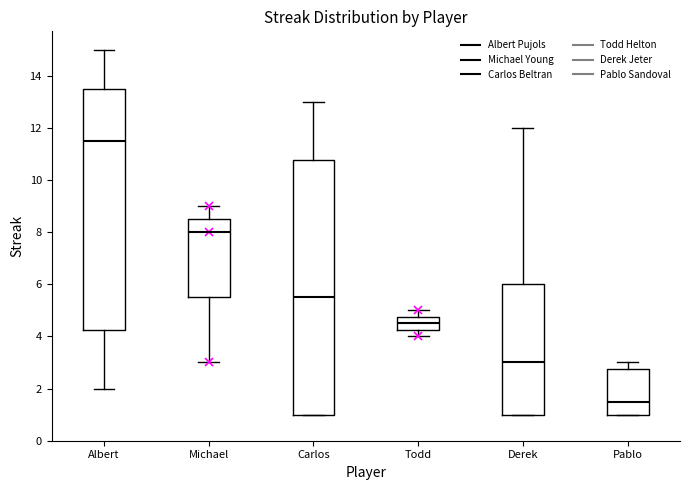

Reading left to right, transcribe this box plot: for each box, give where its median line is, the range the box spans, and where its two whiskers end, as read against the y-axis. The values are not printed on the chart, so give them approximately, as read against the axis.

Albert: median 11.6, box 4.2 to 13.6, whiskers 2.0 to 15.0
Michael: median 8.0, box 5.6 to 8.6, whiskers 3.0 to 9.0
Carlos: median 5.6, box 1.0 to 10.8, whiskers 1.0 to 13.0
Todd: median 4.6, box 4.2 to 4.8, whiskers 4.0 to 5.0
Derek: median 3.0, box 1.0 to 6.0, whiskers 1.0 to 12.0
Pablo: median 1.6, box 1.0 to 2.8, whiskers 1.0 to 3.0